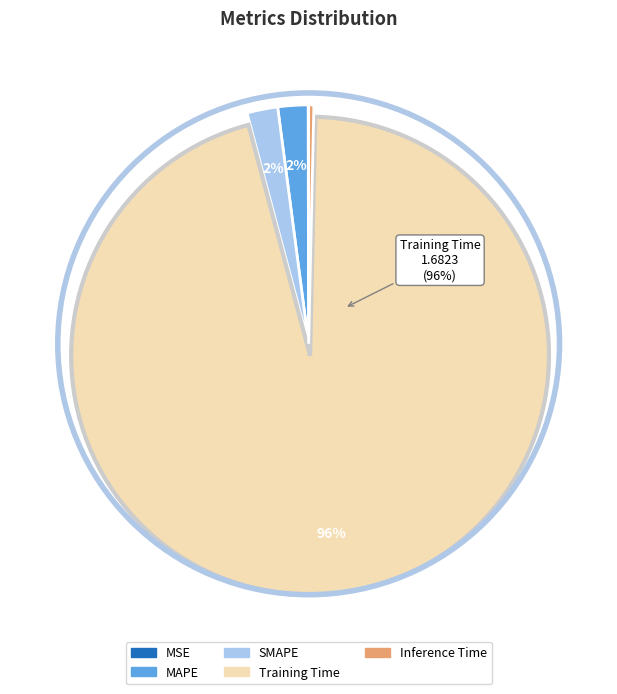

The Training Time slice represents 96% of the pie. True or false?

True